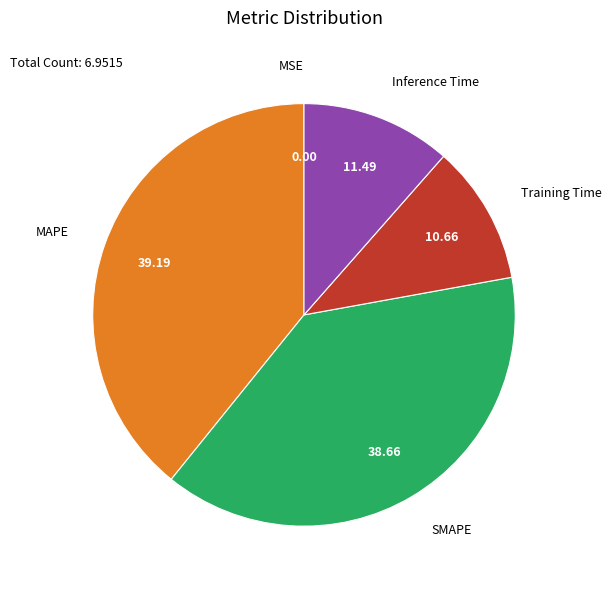

Is there any slice that represents more than half of the pie?

No